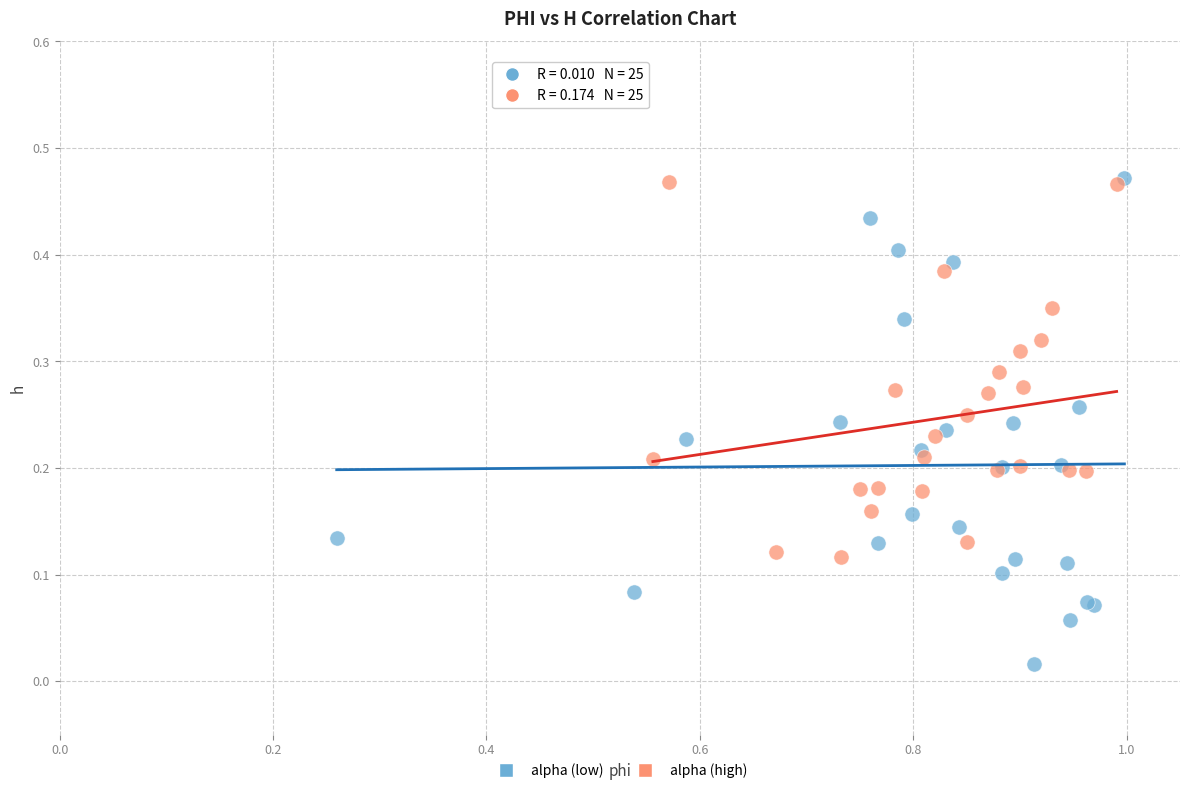

What are all the series names shown in the legend?

alpha (low), alpha (high)